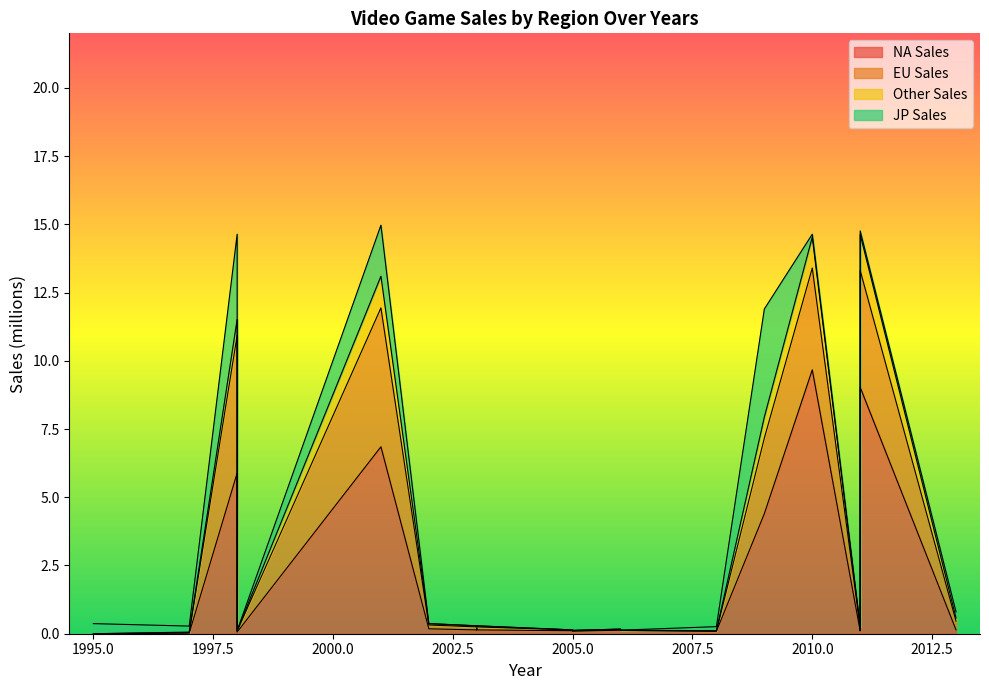

Where is the first local maximum for JP Sales?

1998